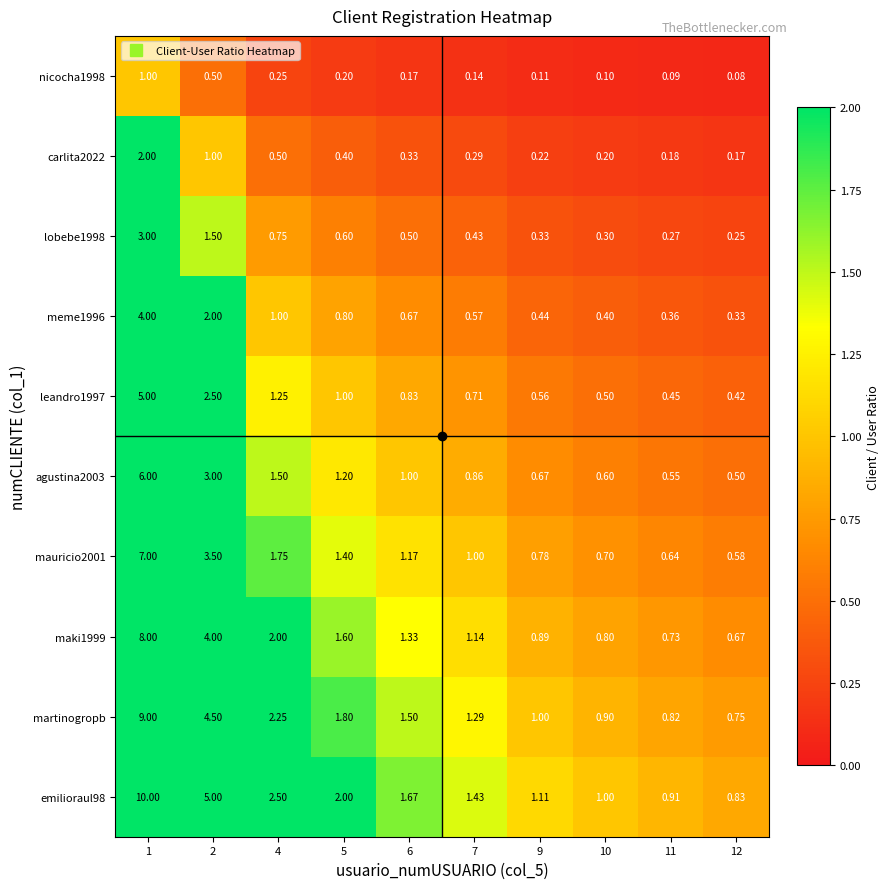

Is the value of mauricio2001 at 11 greater than the value of martinogropb at 4?

No